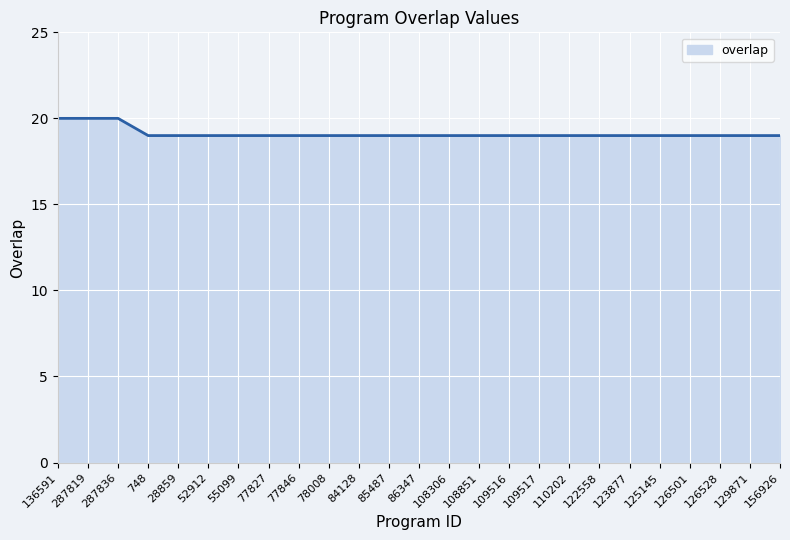

What is the minimum value shown in the chart?

19